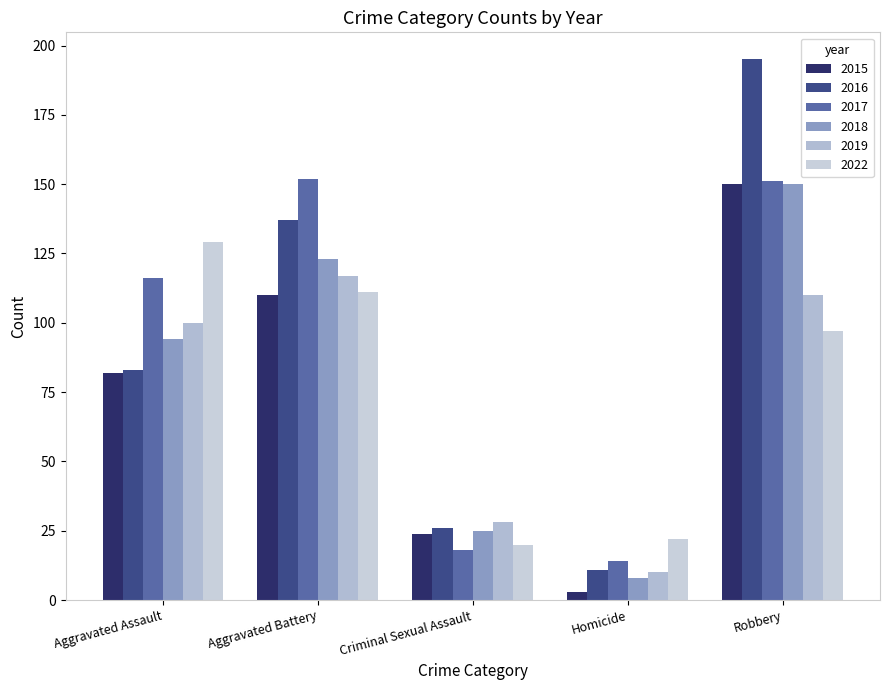

Between Aggravated Assault and Homicide, which series saw the biggest shift?

2022